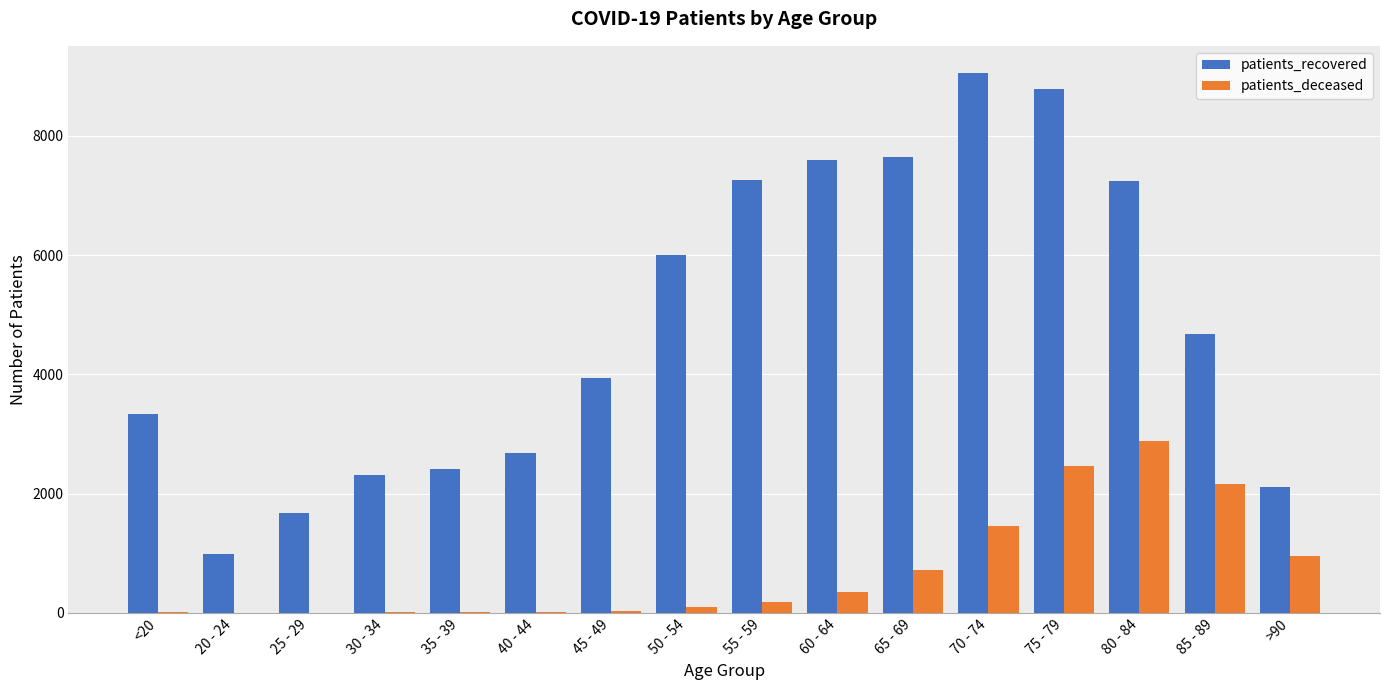

Which category has the highest value across all series?

70 - 74